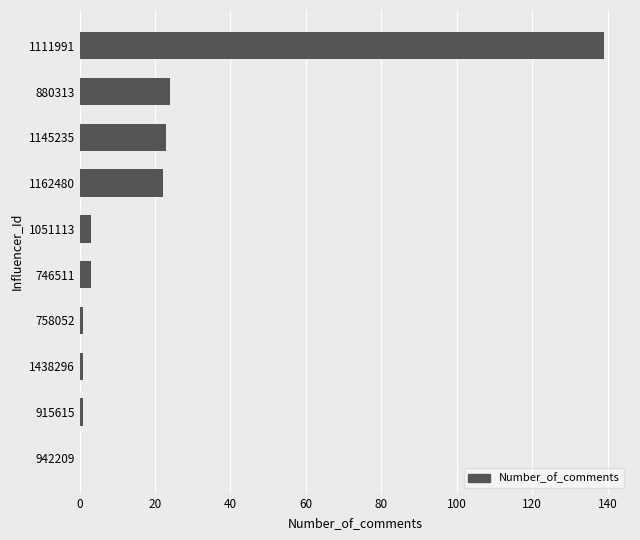

Reading bottom to top, what are all the values shown in this chart?

942209=0	915615=1	1438296=1	758052=1	746511=3	1051113=3	1162480=22	1145235=23	880313=24	1111991=139